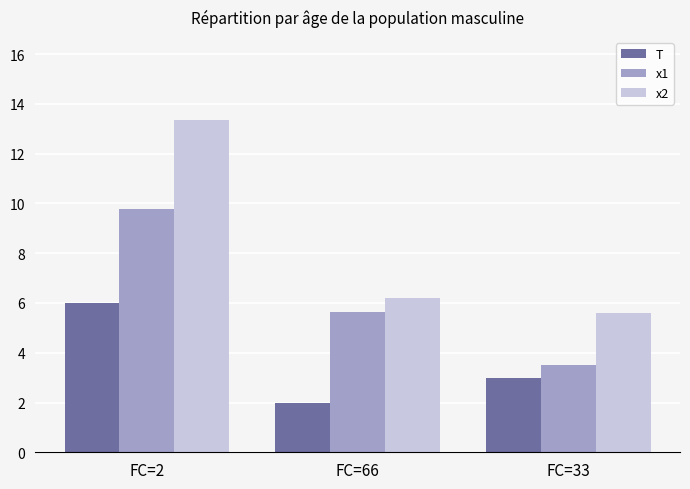

Reading left to right, list all the values displayed in this chart.

T: 6.0	2.0	3.0
x1: 9.8	5.7	3.5
x2: 13.4	6.2	5.6